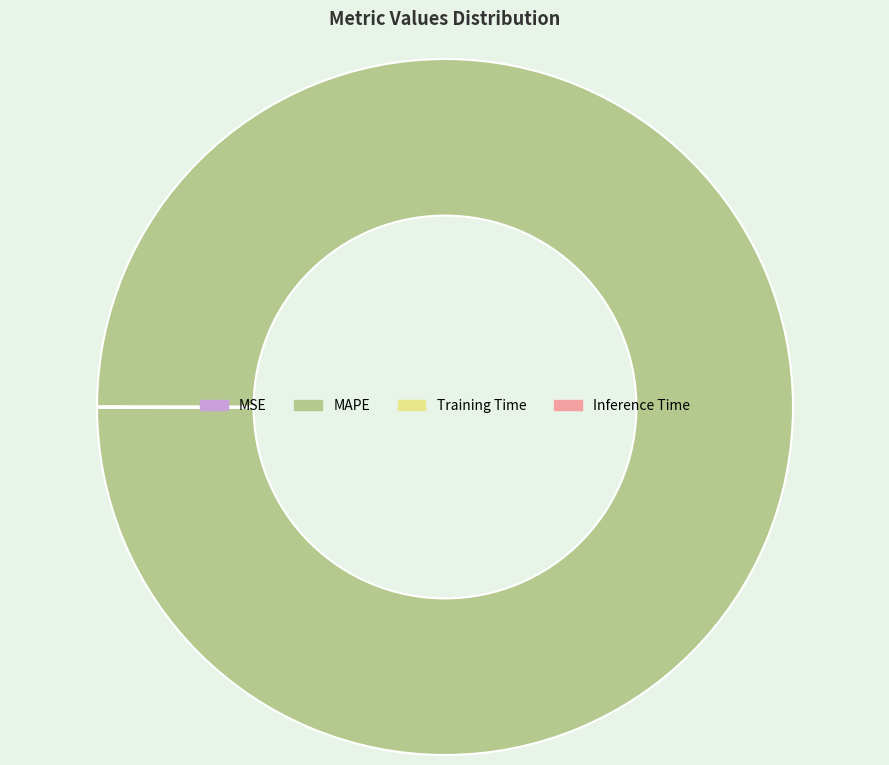

Is there a majority slice in this chart?

Yes